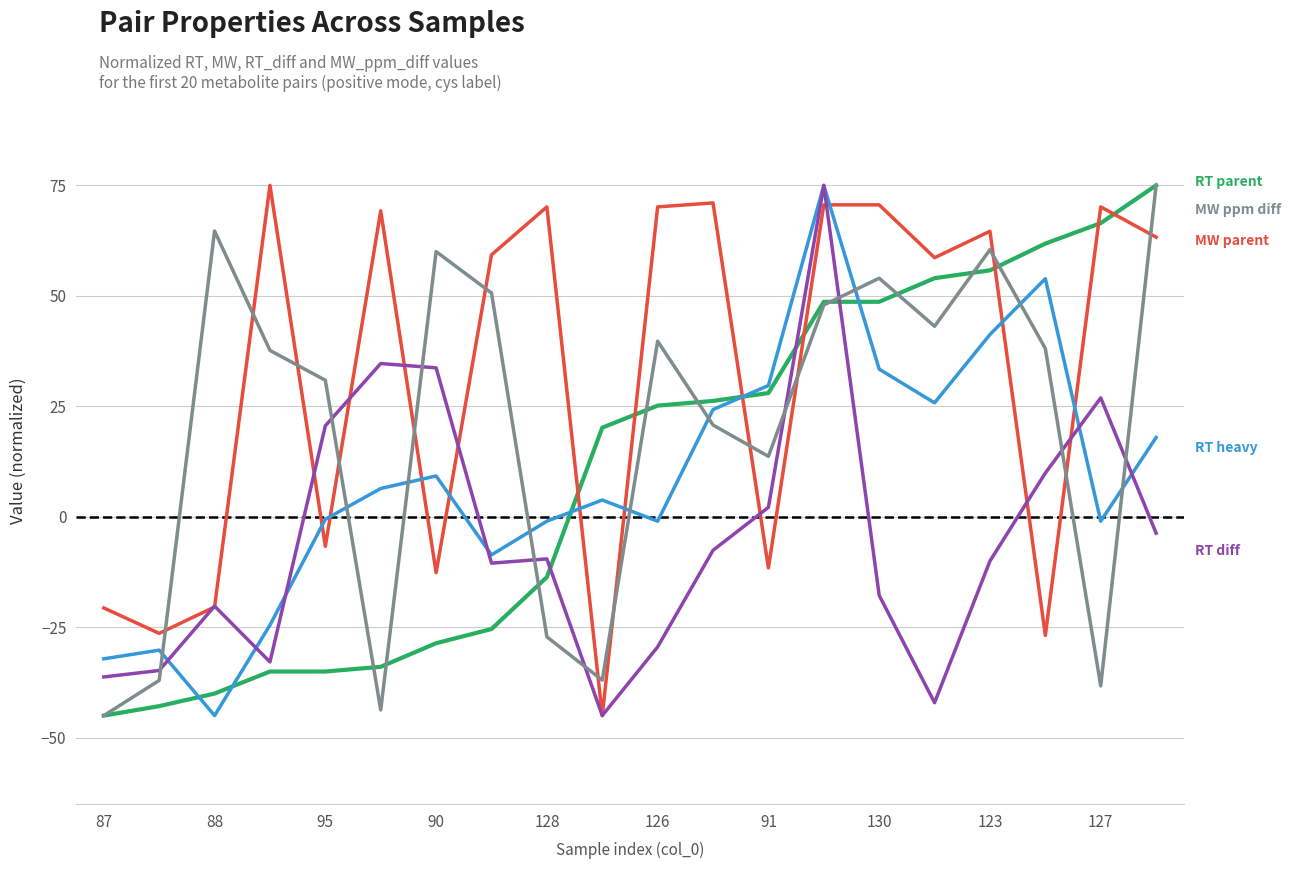

What is the greatest value displayed?

75.0